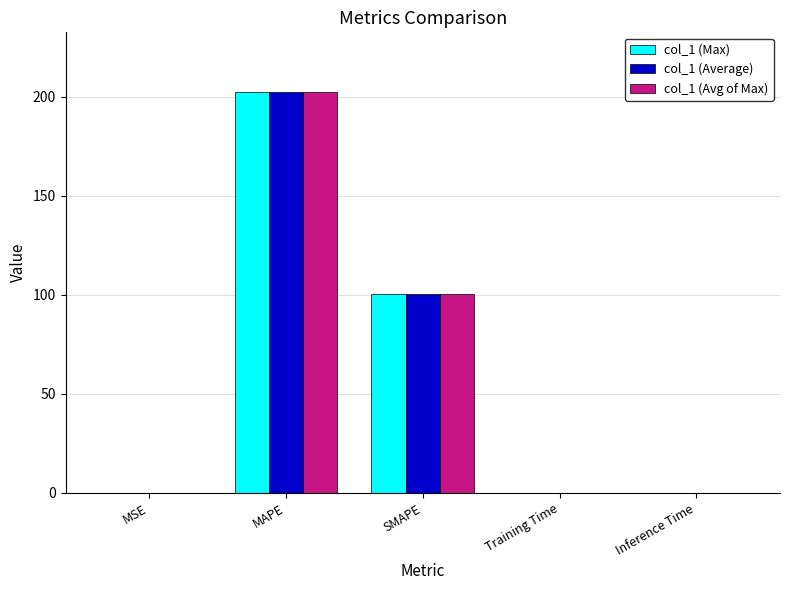

Count the number of data series in this chart.

3